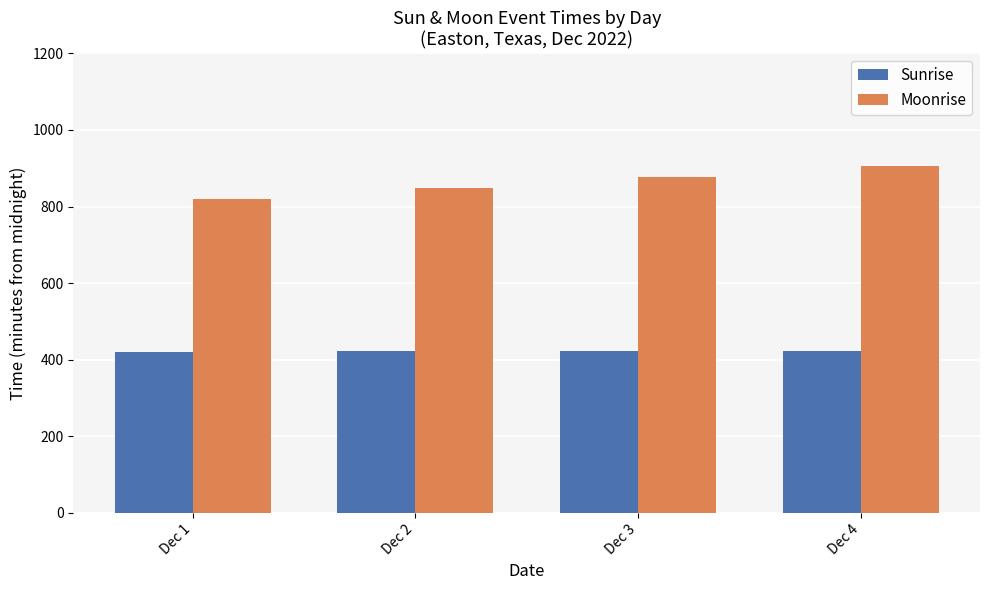

What is the total value across all series at Dec 1?

1240